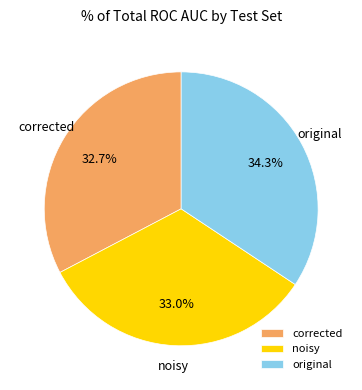

To the nearest percent, what percentage of the pie is original?

34%